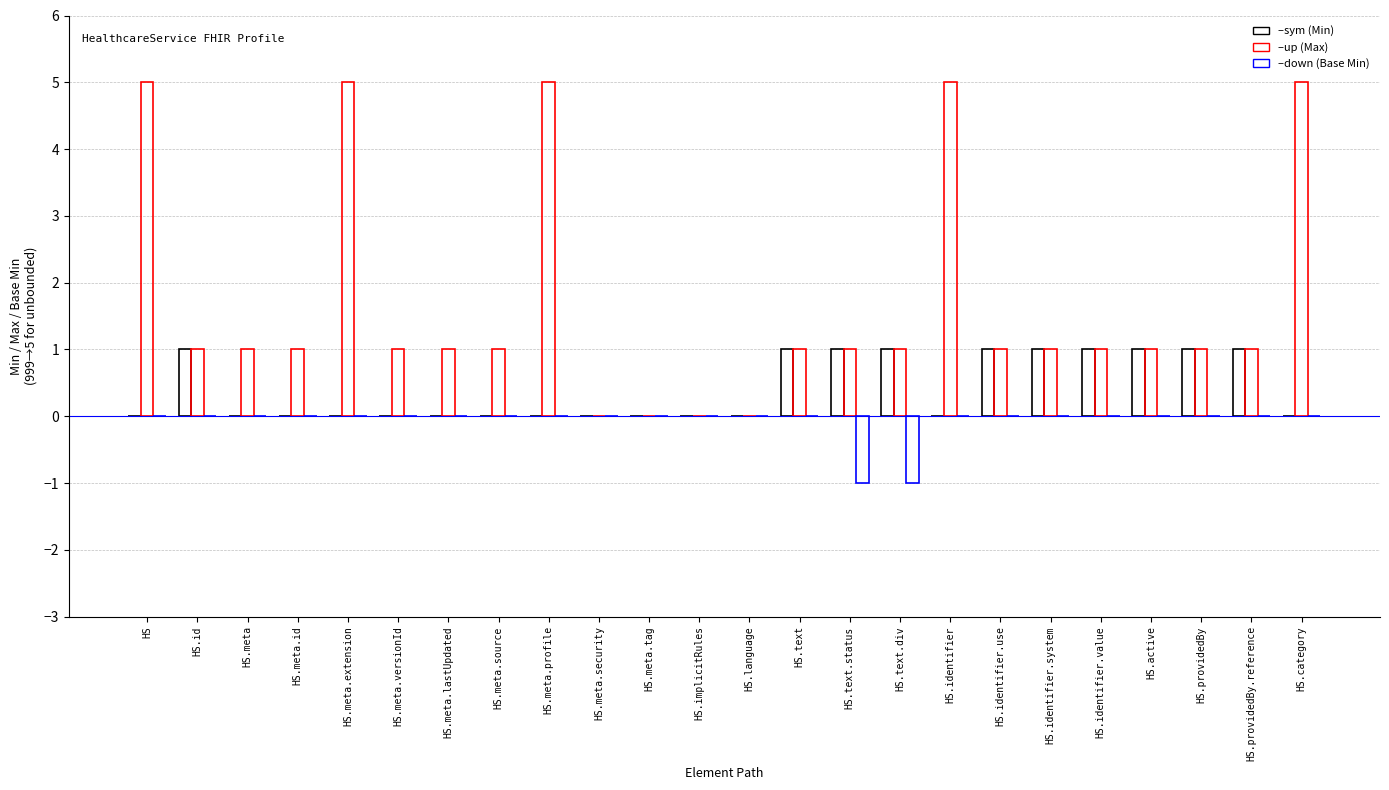

What is the total value across all series at HS.meta.profile?

5